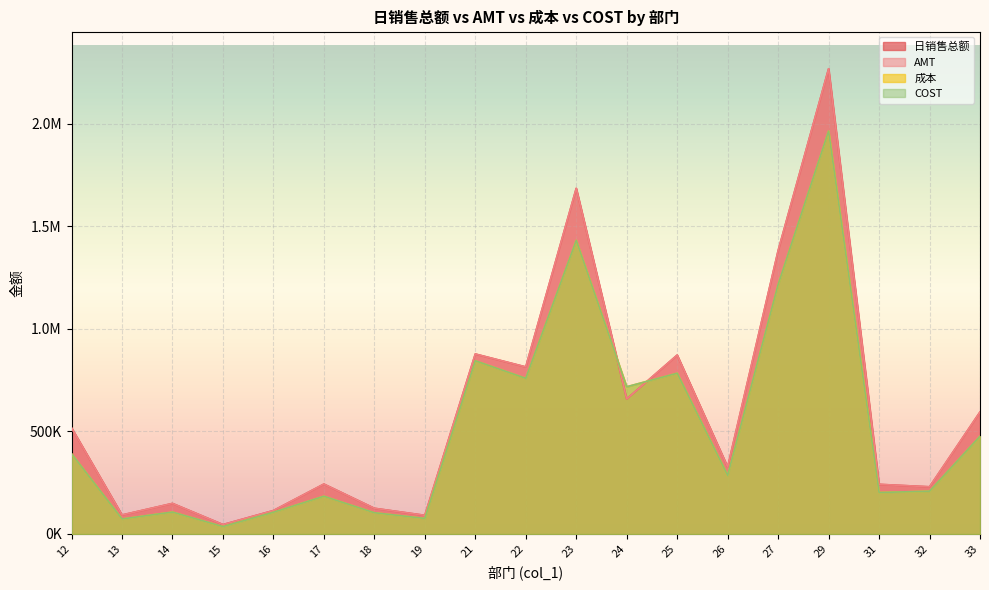

Reading right to left, what are all the values shown in this chart?

日销售总额: 33=594807.3	32=230131.0	31=242113.0	29=2268535.2	27=1381556.7	26=326598.6	25=872461.0	24=658309.3	23=1685345.3	22=814685.7	21=877707.8	19=91071.6	18=125401.0	17=243449.0	16=114345.8	15=46027.7	14=149116.8	13=92709.1	12=517863.9
AMT: 33=594807.1	32=230131.0	31=242113.0	29=2268536.1	27=1381558.4	26=326598.2	25=872461.1	24=658309.3	23=1685345.0	22=814685.6	21=877707.0	19=91071.6	18=125401.0	17=243449.2	16=114345.8	15=46027.8	14=149119.0	13=92709.2	12=517864.5
成本: 33=476636.1	32=208803.1	31=202217.1	29=1964341.5	27=1216368.9	26=285564.6	25=783946.0	24=717847.4	23=1431522.8	22=758994.8	21=844651.3	19=75949.7	18=103626.7	17=184119.7	16=106025.5	15=36182.8	14=106966.3	13=73212.6	12=391242.9
COST: 33=476636.1	32=208803.1	31=202217.1	29=1964341.5	27=1216368.9	26=285564.6	25=783946.0	24=717847.4	23=1431522.8	22=758994.8	21=844651.3	19=75949.7	18=103626.7	17=184119.7	16=106025.5	15=36182.8	14=106966.3	13=73212.6	12=391242.9